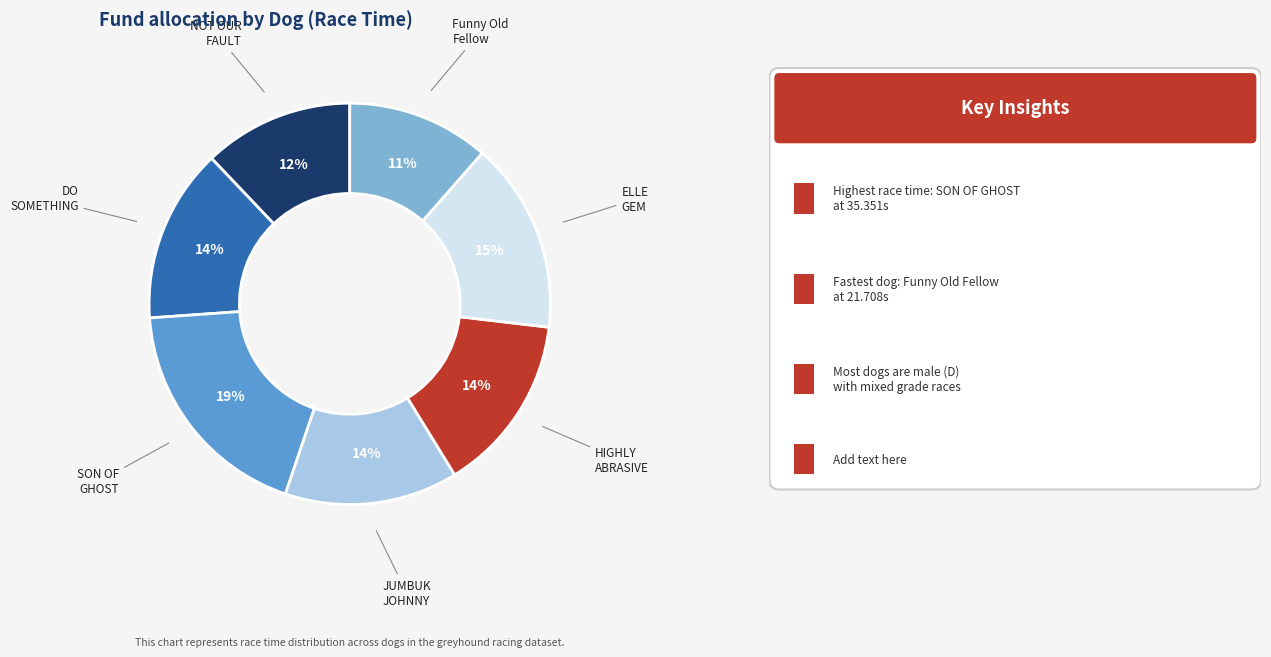

Is there a majority slice in this chart?

No